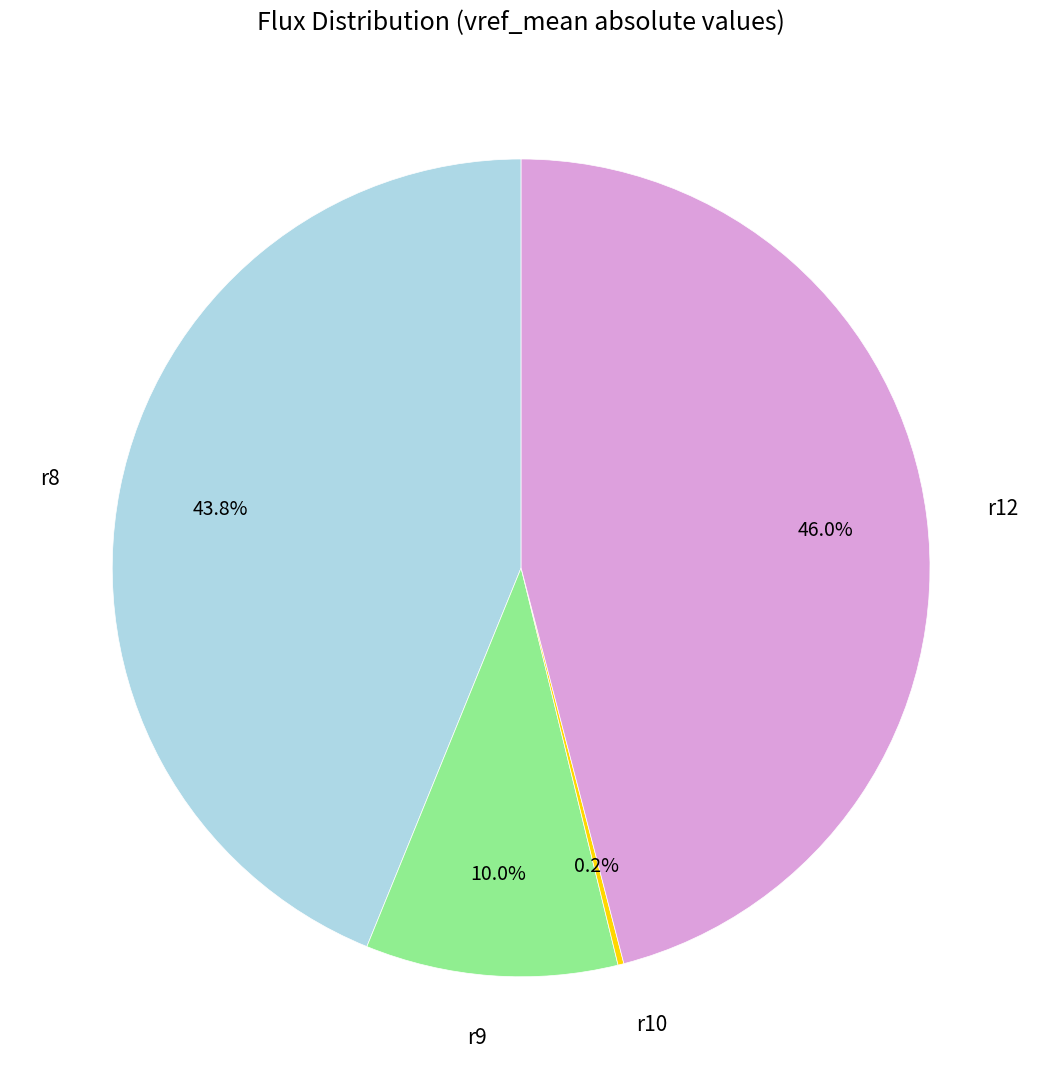

Does any single category account for the majority?

No